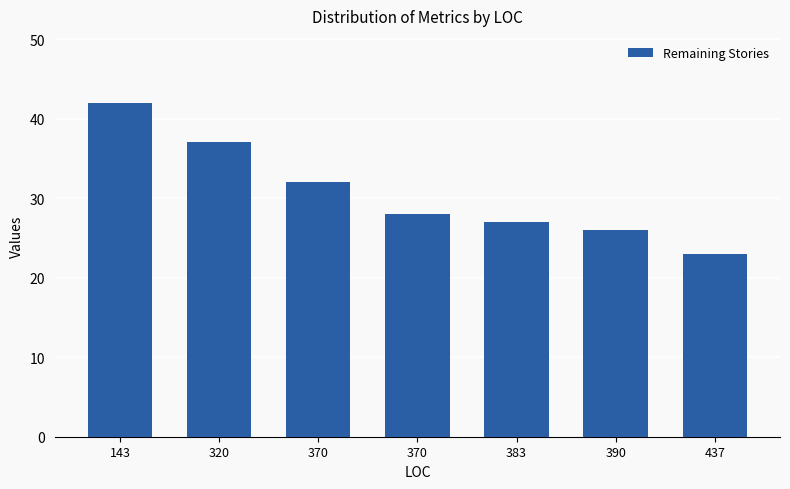

How many series are shown in this chart?

1